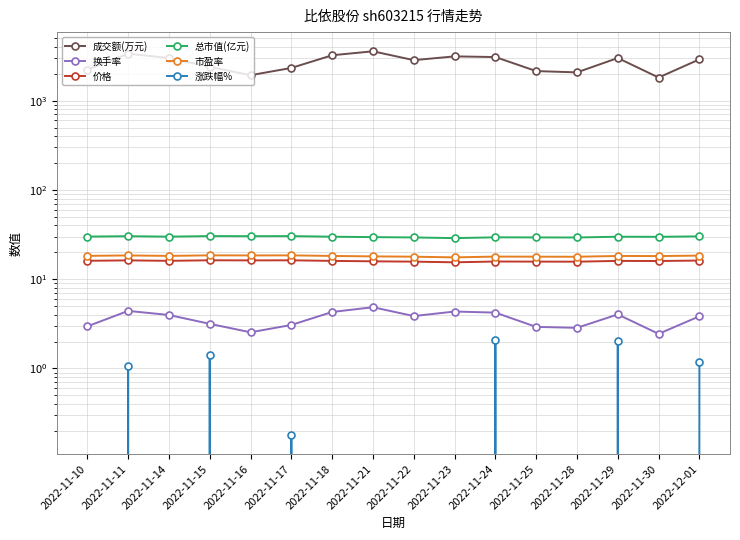

Where is the first local maximum for 成交额(万元)?

2022-11-11